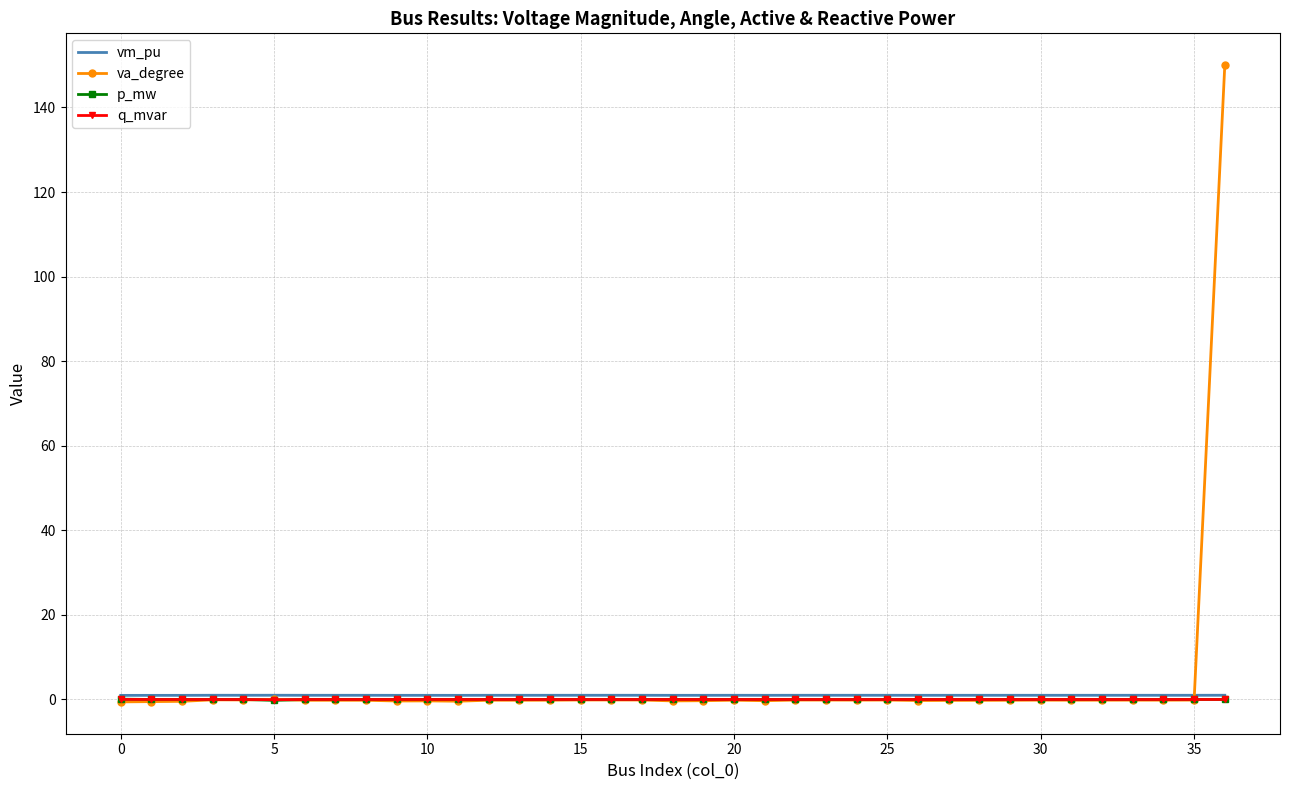

What is the average value of the va_degree series?

3.8